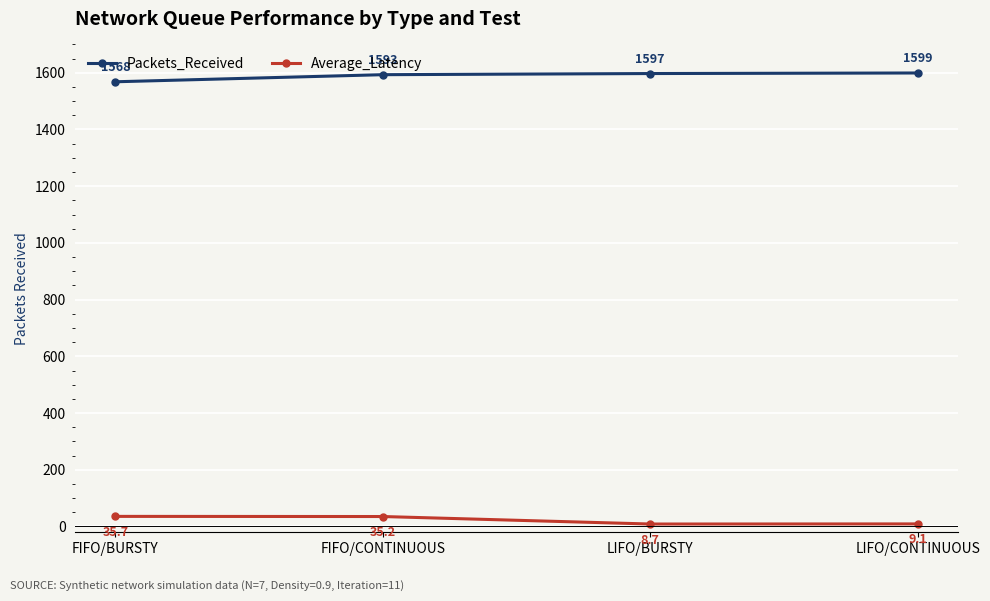

Which series has the largest range (max minus min)?

Packets_Received